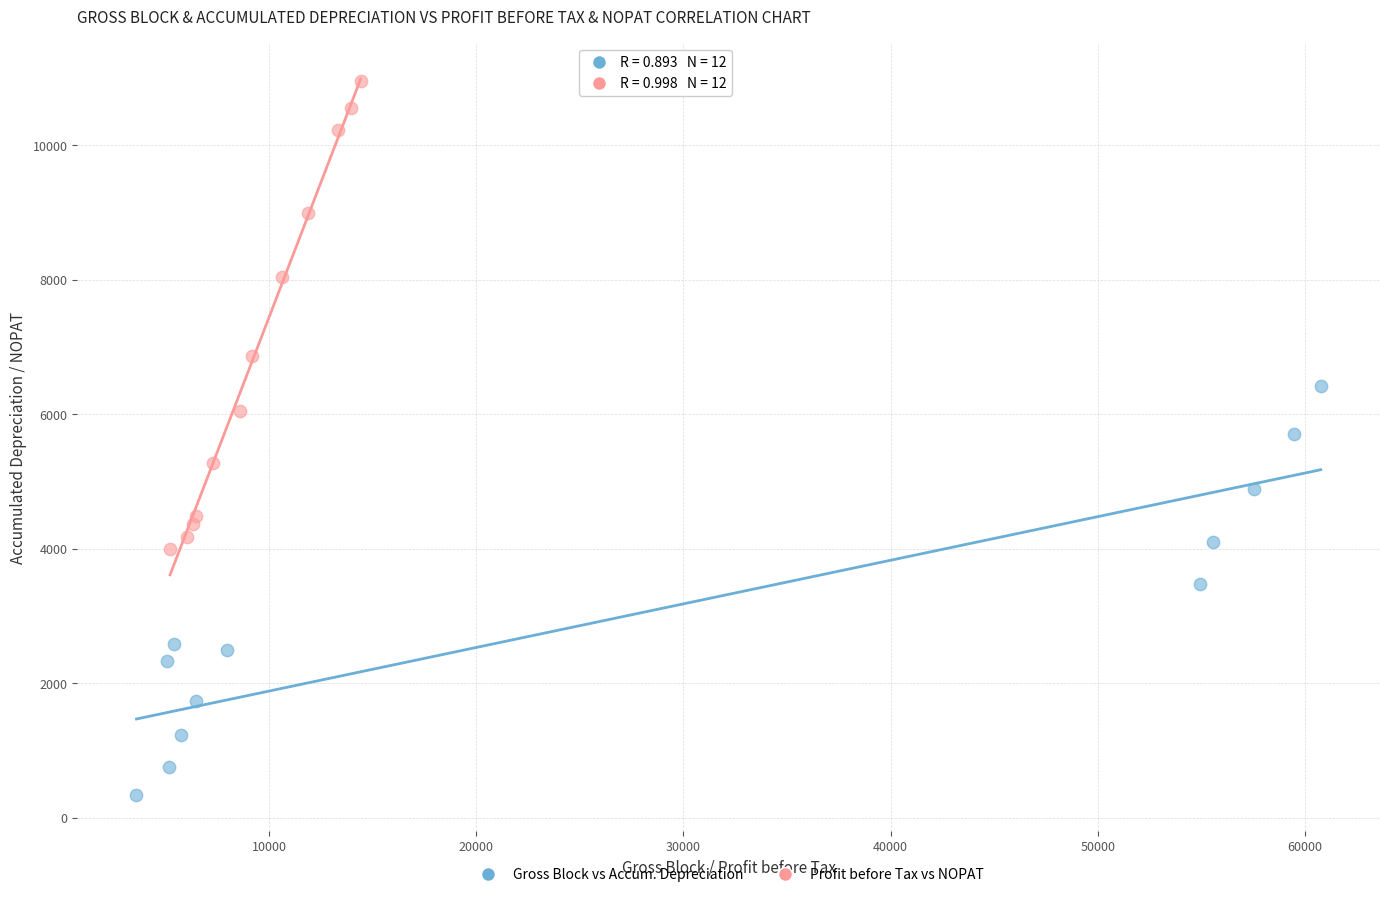

Which series reaches the minimum Y coordinate?

Gross Block vs Accum. Depreciation